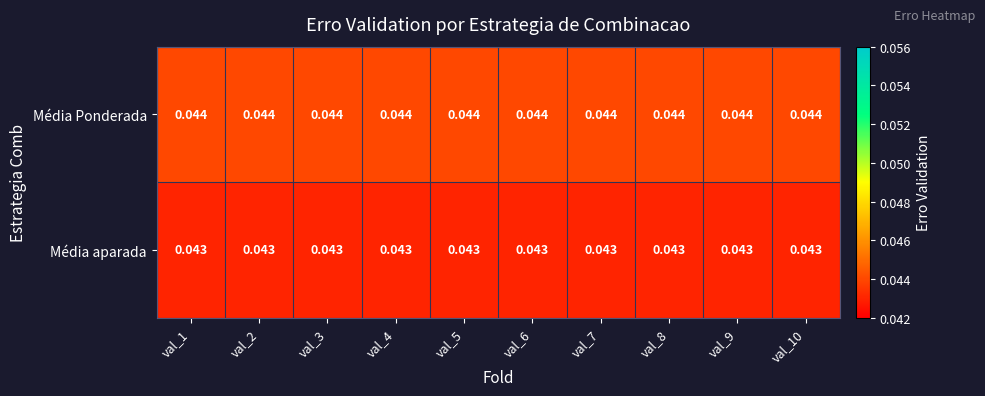

Which series has the largest total across all categories?

Média Ponderada